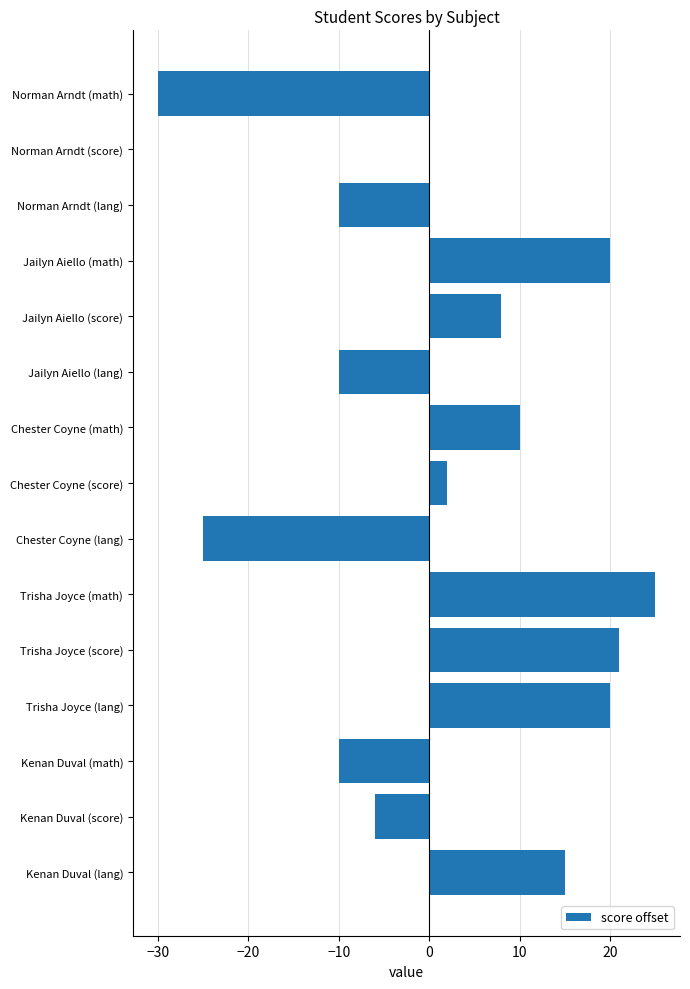

Are the bars grouped side by side (vs. stacked)?

No